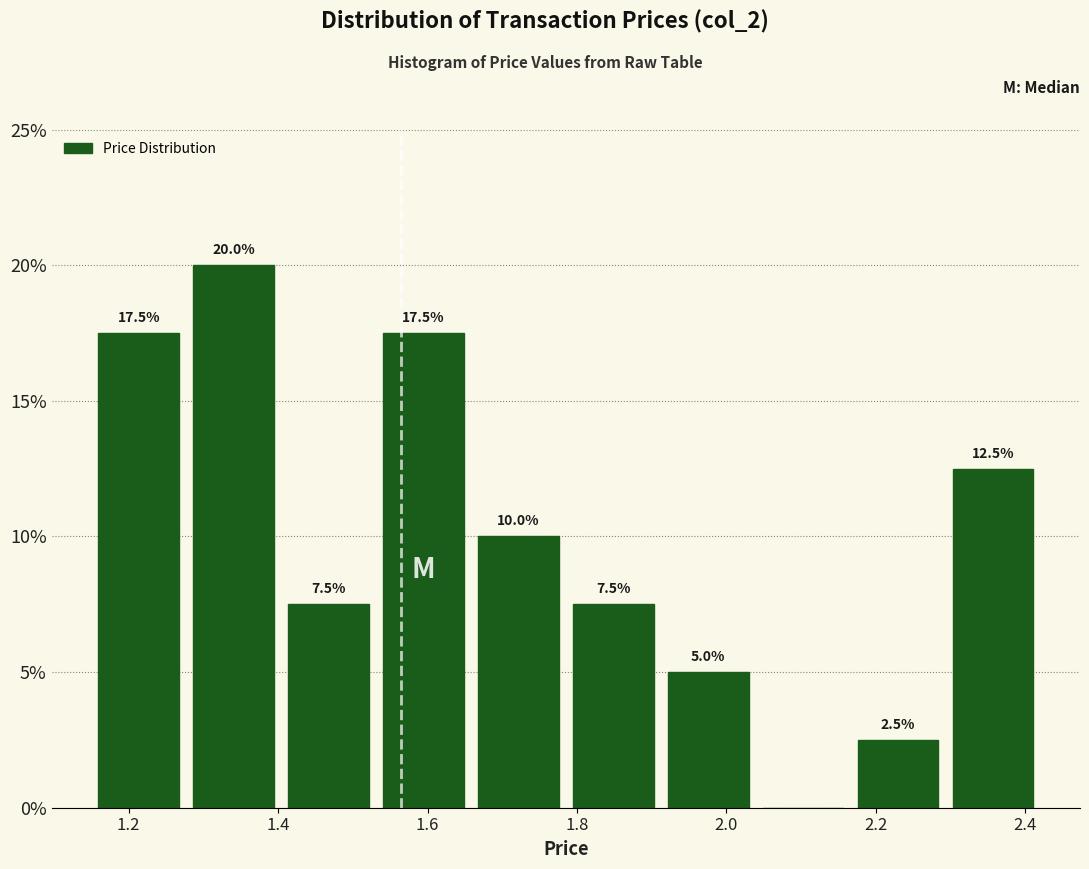

Over which range of the x-axis is the bar tallest?

1.28 to 1.40